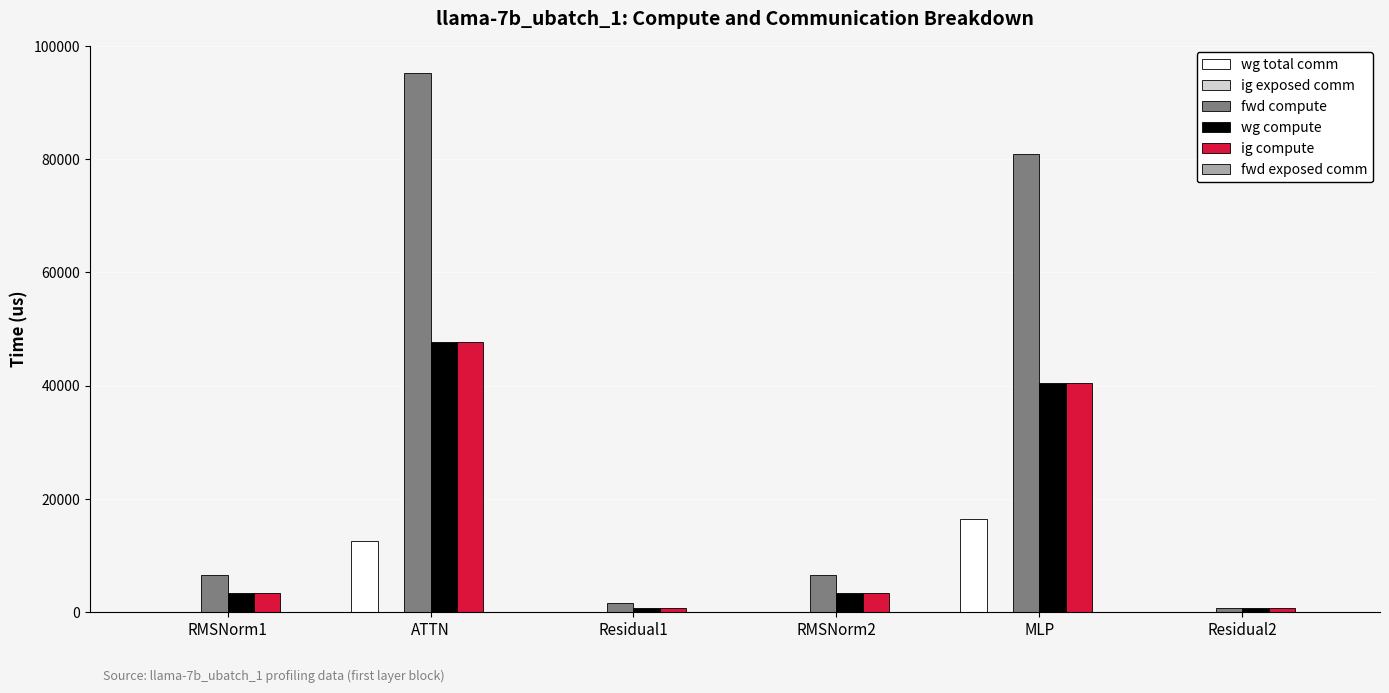

What is the maximum value for wg total comm?

16404.2